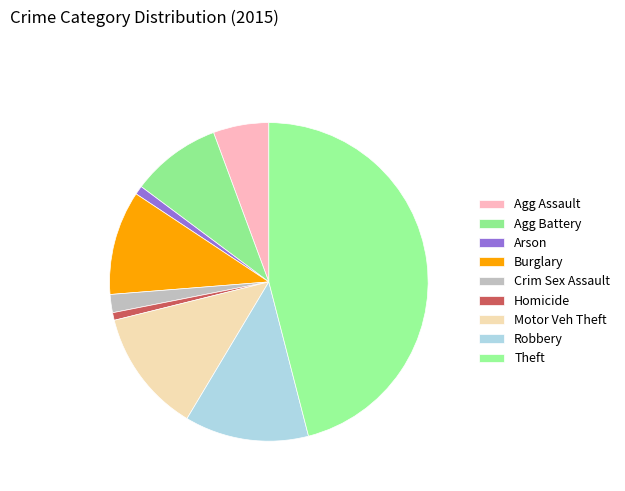

How many slices are in this pie chart?

9